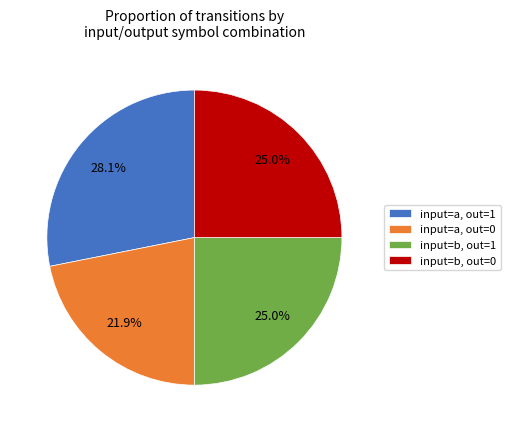

Which slice is the largest?

input=a, out=1